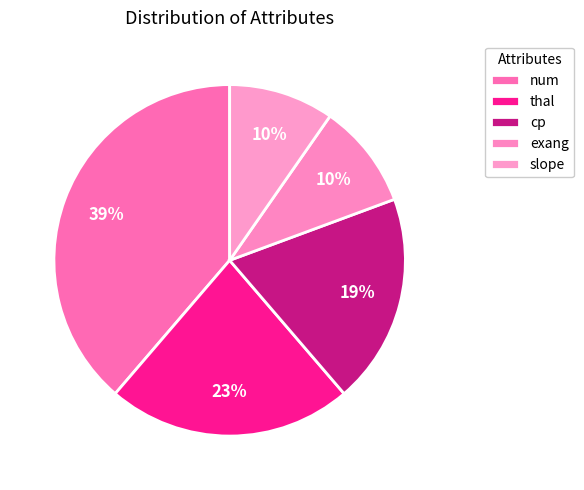

To the nearest percent, what is the difference between the largest and smallest slice percentages?

29%